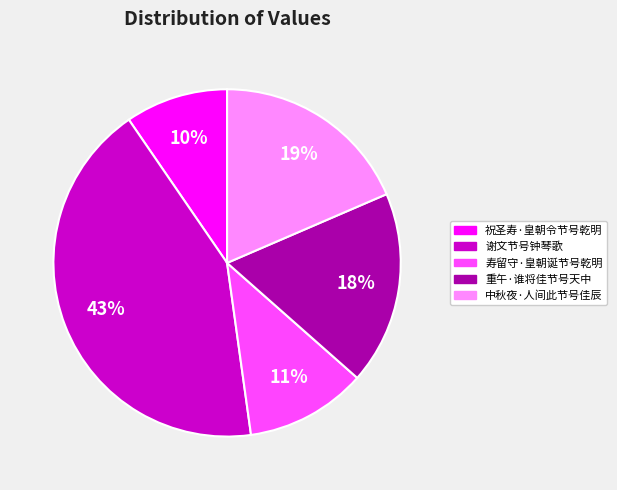

What is the largest slice in the pie chart?

谢文节号钟琴歌